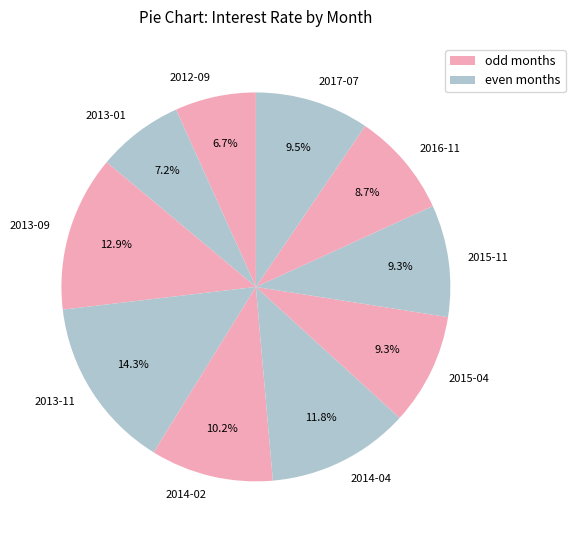

Is the sum of 2015-04 and 2015-11 greater than half?

No